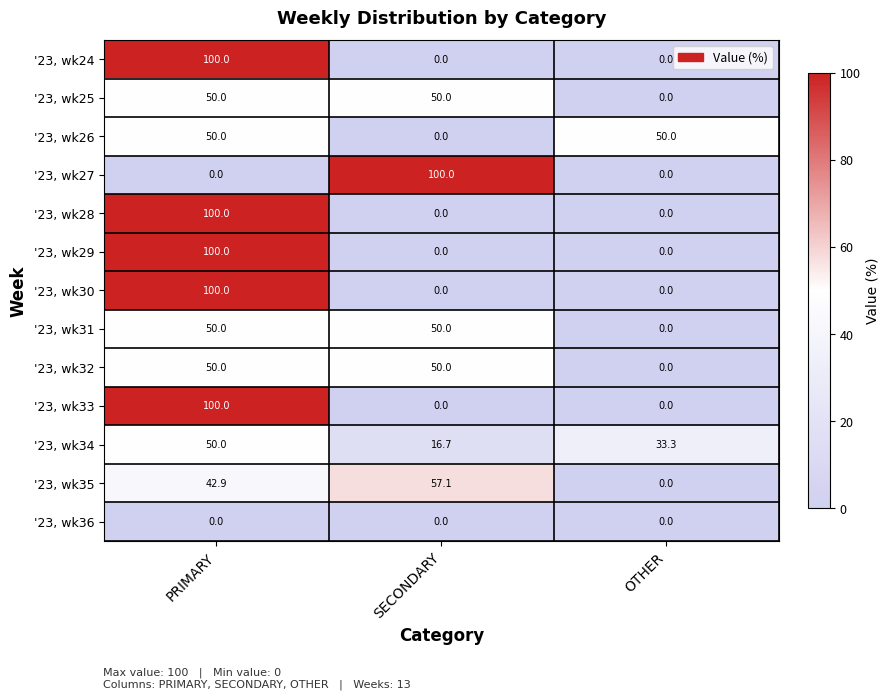

What is the sum of the '23, wk31 values at PRIMARY and OTHER?

50.0